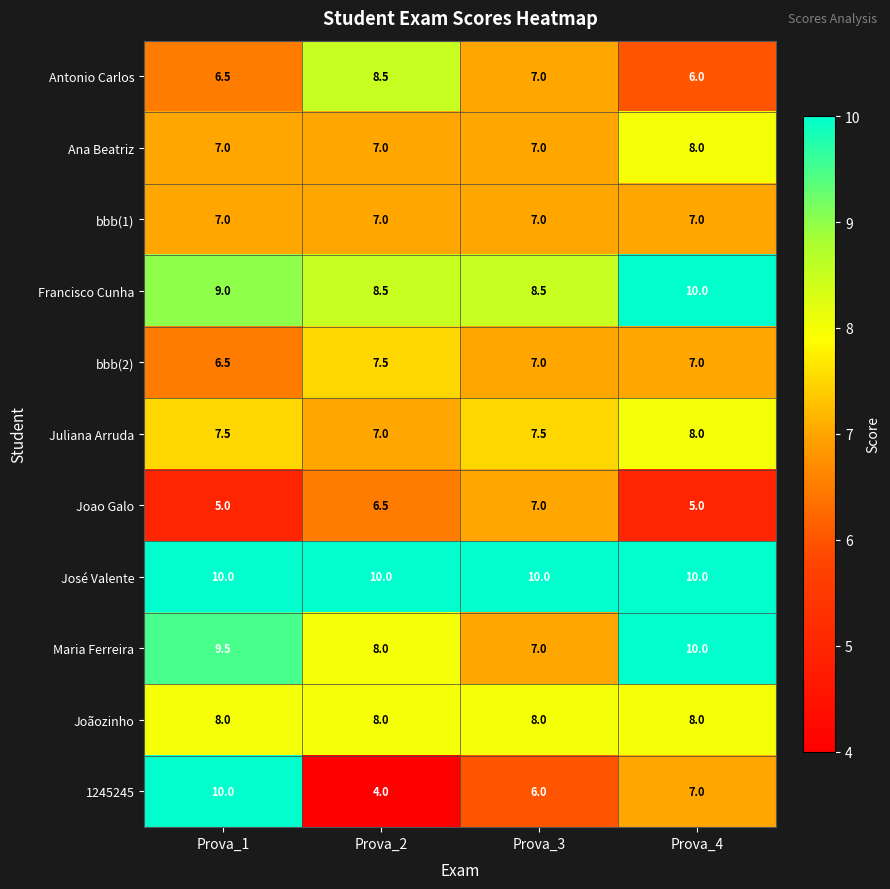

What is the difference between the highest and lowest values at Prova_4?

5.0